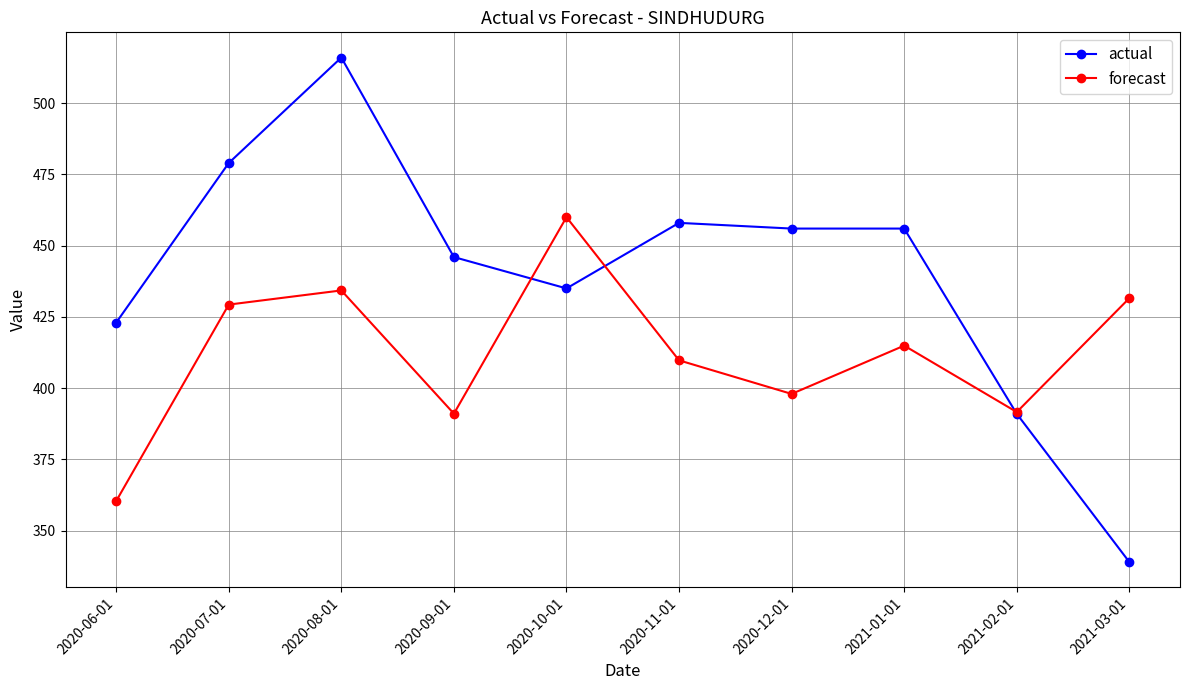

Is it true that forecast equals 511.6 at 2020-06-01?

False